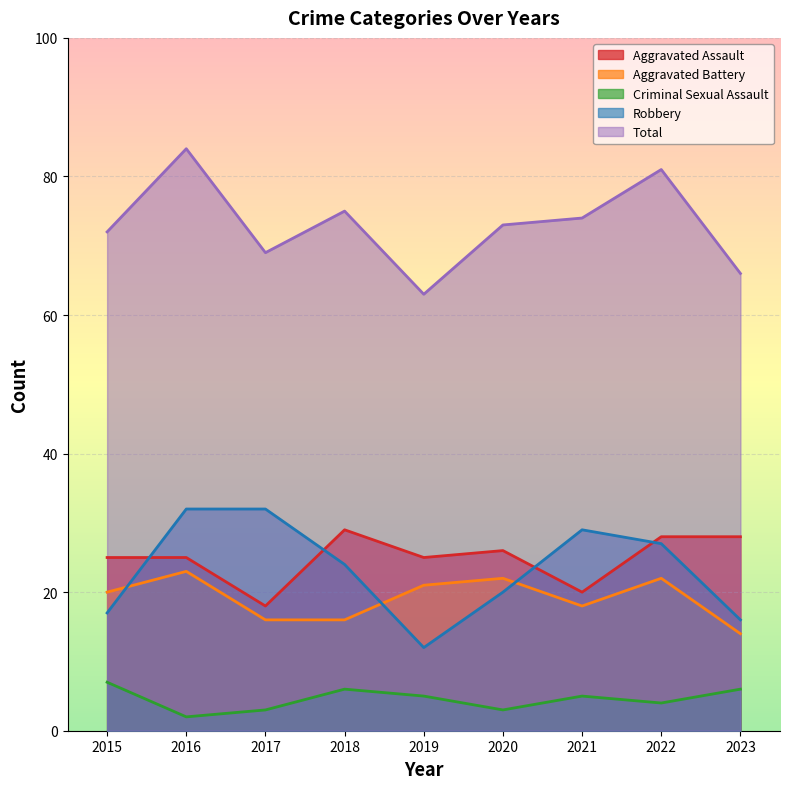

What is the average value of the Criminal Sexual Assault series?

5